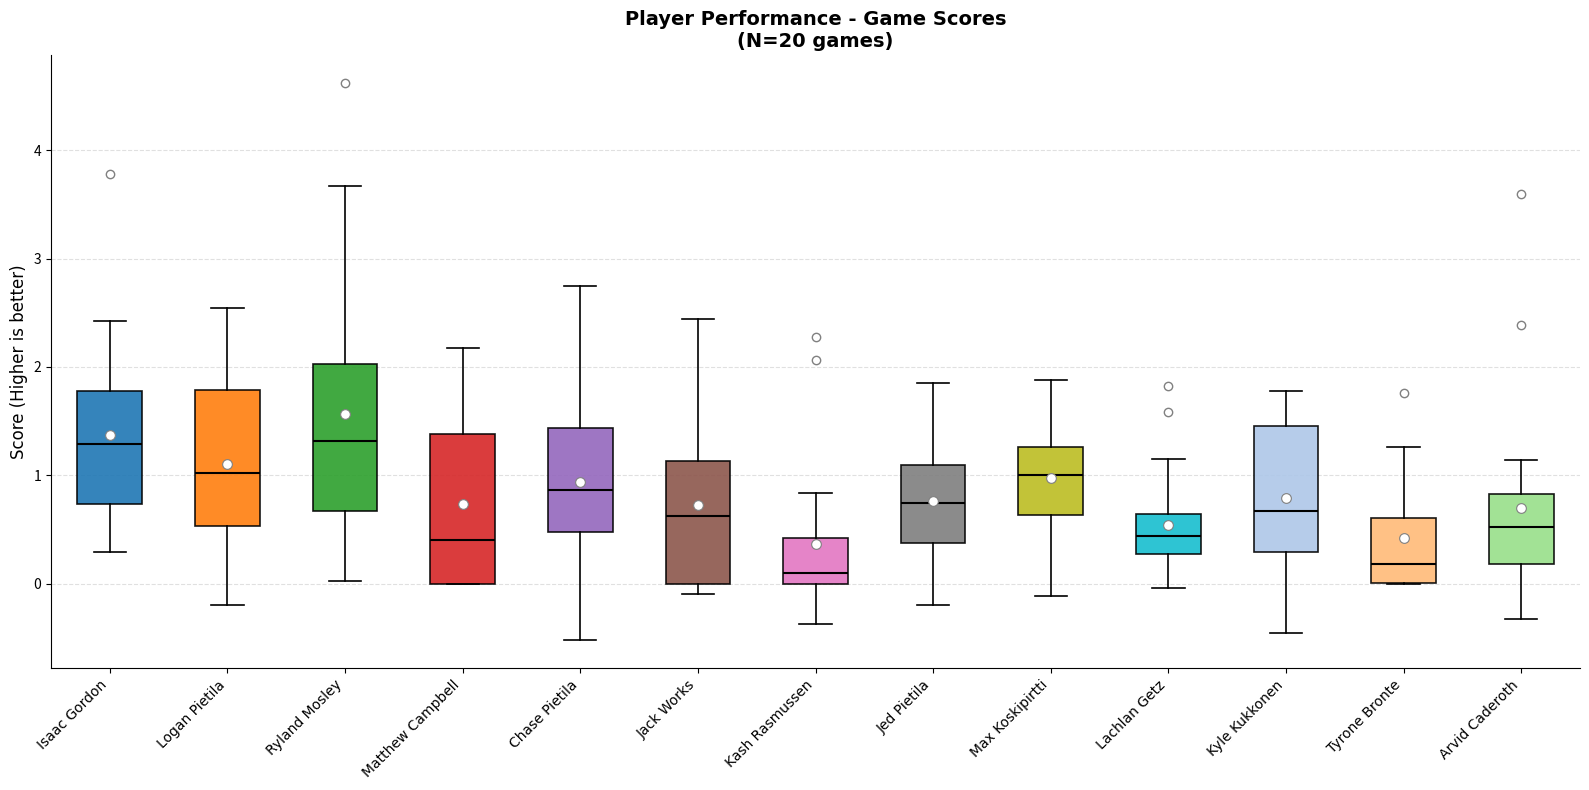

Reading left to right, transcribe this box plot: for each box, give where its median line is, the range the box spans, and where its two whiskers end, as read against the y-axis. The values are not printed on the chart, so give them approximately, as read against the axis.

Isaac Gordon: median 1.3, box 0.7 to 1.8, whiskers 0.3 to 2.4
Logan Pietila: median 1.0, box 0.5 to 1.8, whiskers -0.2 to 2.5
Ryland Mosley: median 1.3, box 0.7 to 2.0, whiskers 0.0 to 3.7
Matthew Campbell: median 0.4, box 0.0 to 1.4, whiskers 0.0 to 2.2
Chase Pietila: median 0.9, box 0.5 to 1.4, whiskers -0.5 to 2.7
Jack Works: median 0.6, box 0.0 to 1.1, whiskers -0.1 to 2.4
Kash Rasmussen: median 0.1, box 0.0 to 0.4, whiskers -0.4 to 0.8
Jed Pietila: median 0.7, box 0.4 to 1.1, whiskers -0.2 to 1.9
Max Koskipirtti: median 1.0, box 0.6 to 1.3, whiskers -0.1 to 1.9
Lachlan Getz: median 0.4, box 0.3 to 0.6, whiskers 0.0 to 1.2
Kyle Kukkonen: median 0.7, box 0.3 to 1.5, whiskers -0.4 to 1.8
Tyrone Bronte: median 0.2, box 0.0 to 0.6, whiskers 0.0 to 1.3
Arvid Caderoth: median 0.5, box 0.2 to 0.8, whiskers -0.3 to 1.1